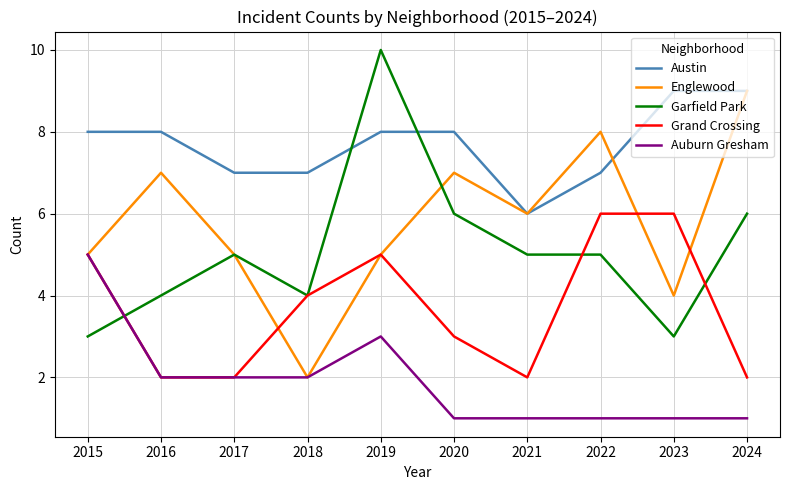

The value of Grand Crossing at 2019 is 8. True or false?

False